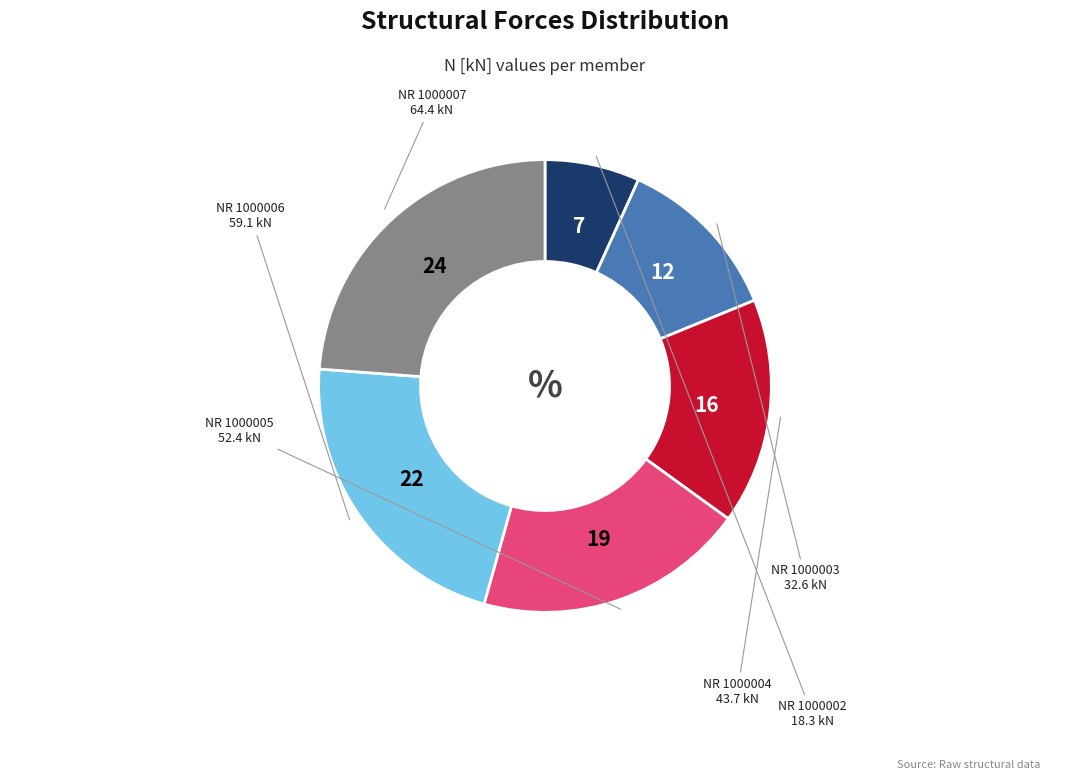

Does any single category account for the majority?

No